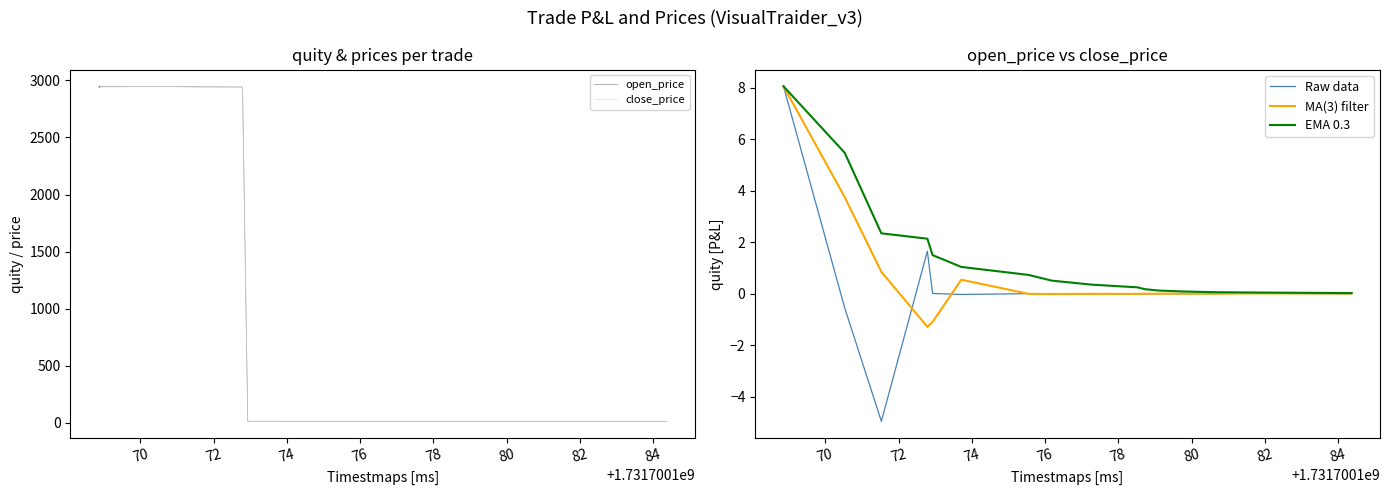

What is the maximum value for EMA 0.3?

8.1